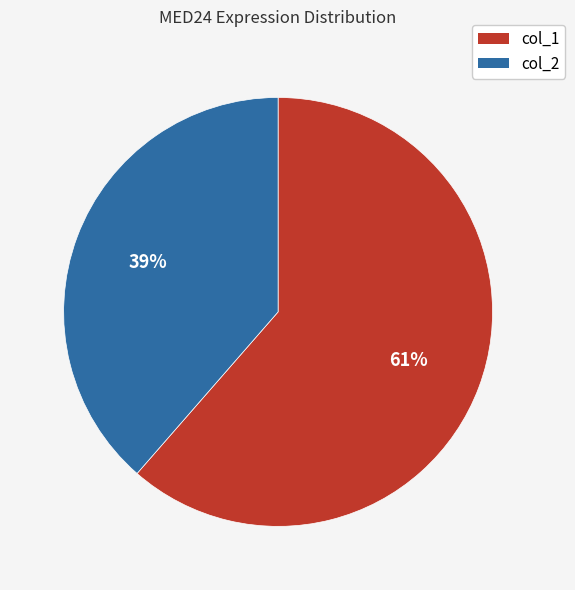

To the nearest percent, what portion does col_1 represent?

61%